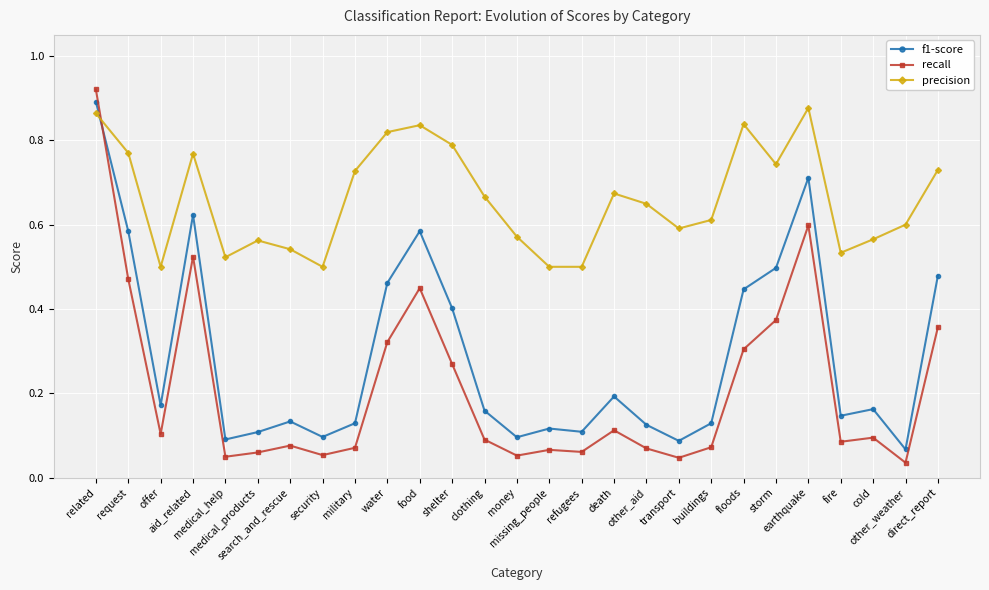

Which series has the largest range (max minus min)?

recall